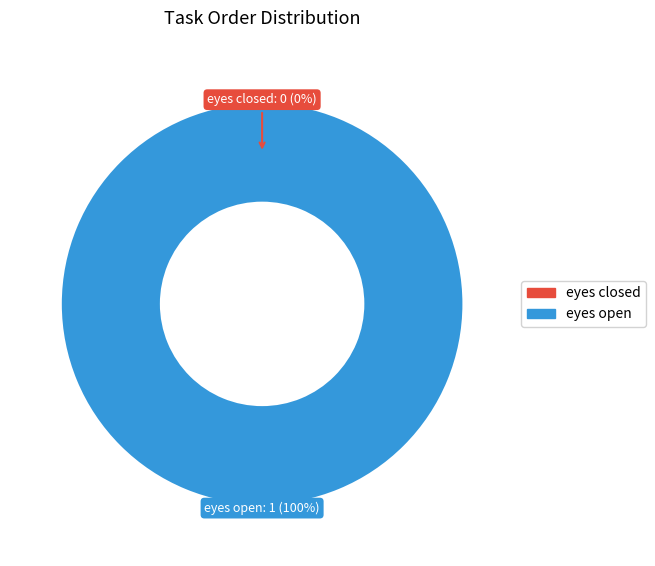

How many slices are in this pie chart?

2